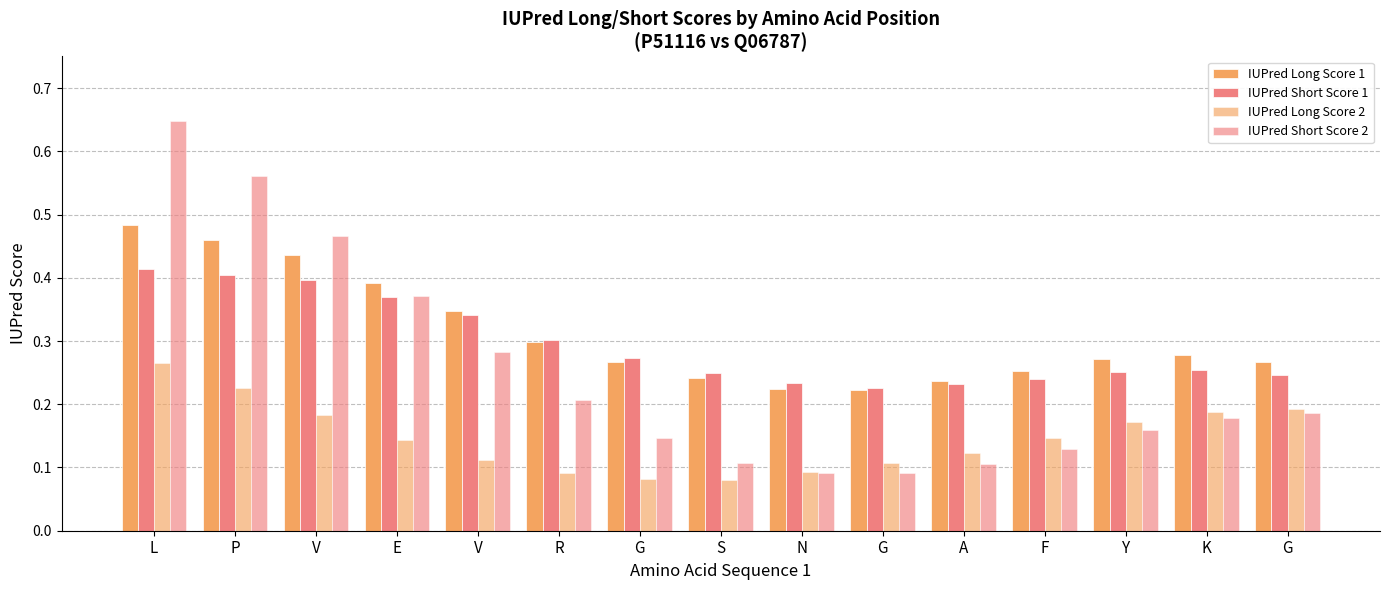

What is the sum of the IUPred Long Score 1 values at N and A?

0.5